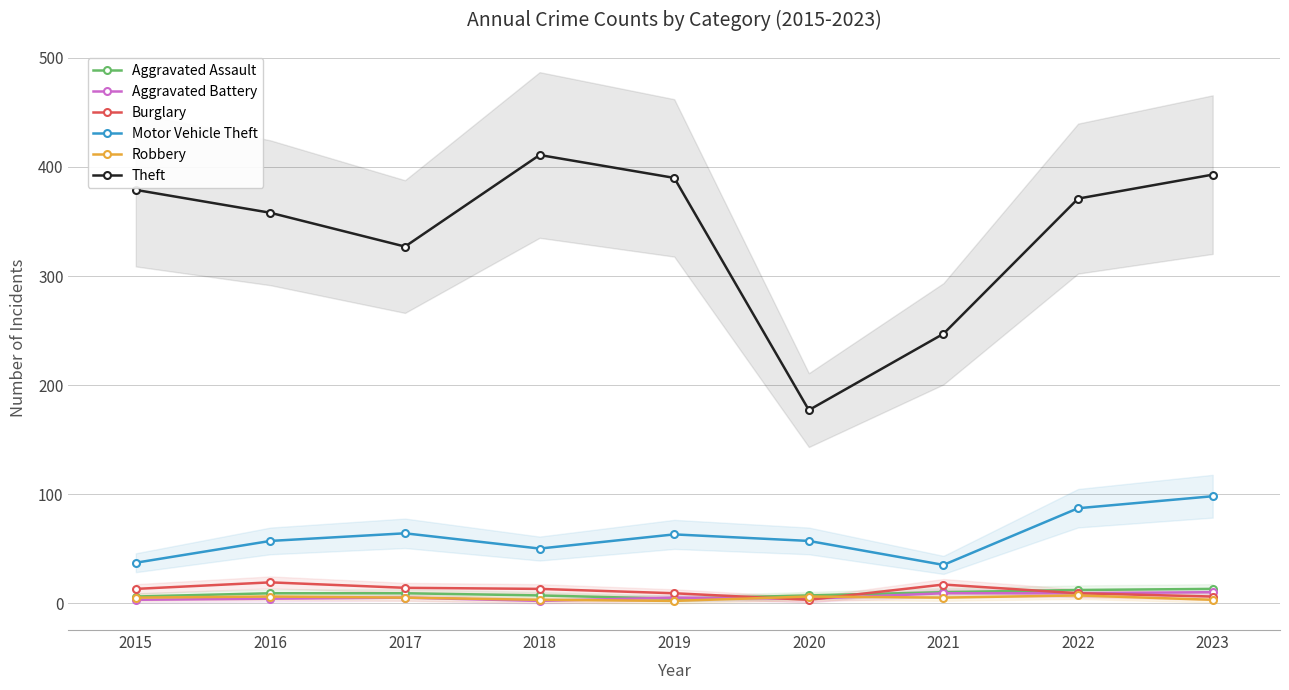

At 2017, list the series in order from smallest to largest.

Aggravated Battery, Robbery, Aggravated Assault, Burglary, Motor Vehicle Theft, Theft